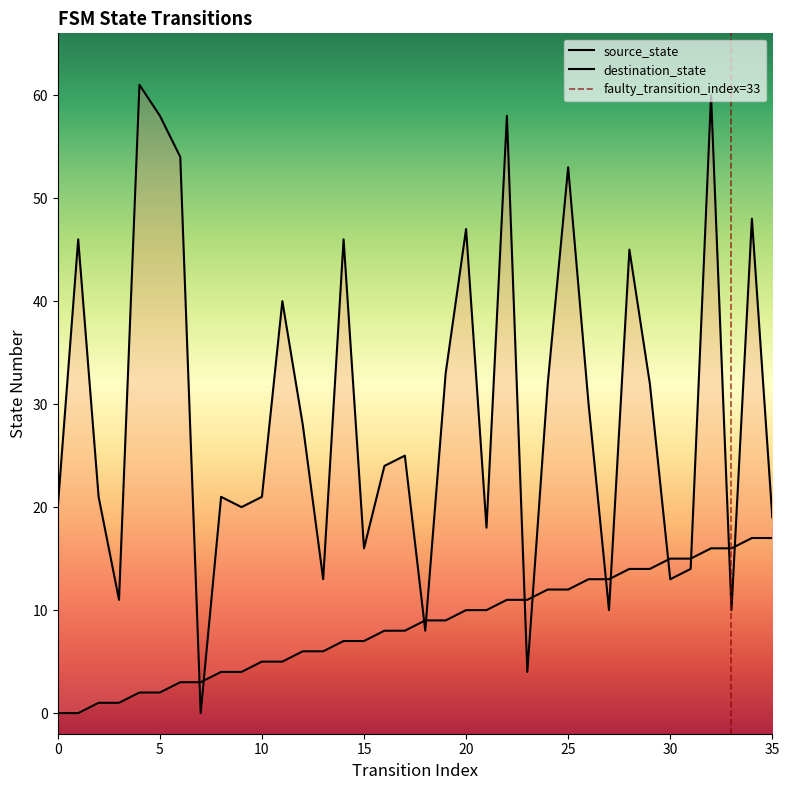

How many values in destination_state are above zero?

35